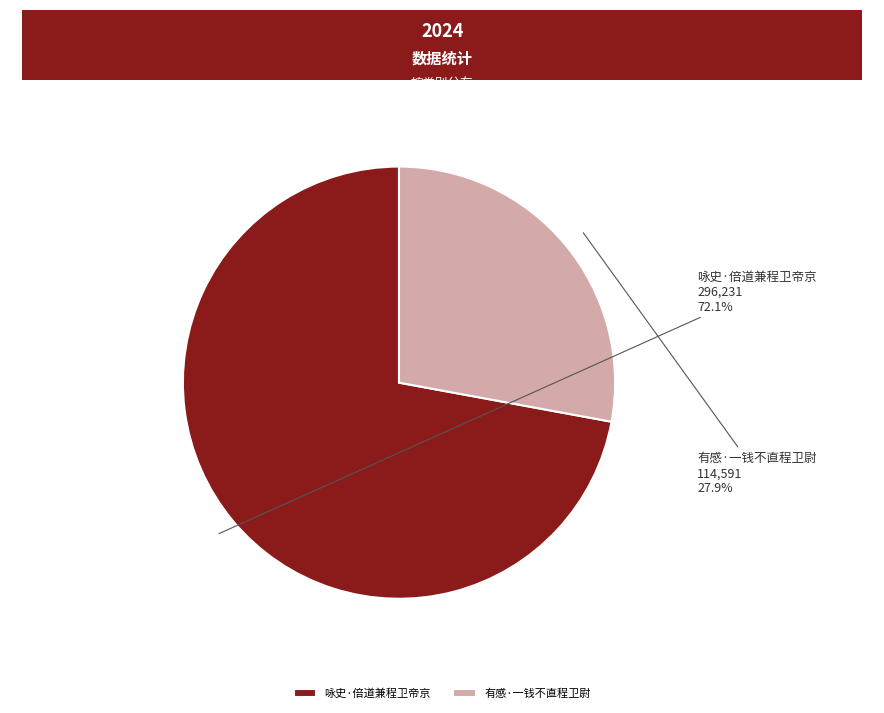

Is it true that 咏史·倍道兼程卫帝京 is 72% of the pie?

True